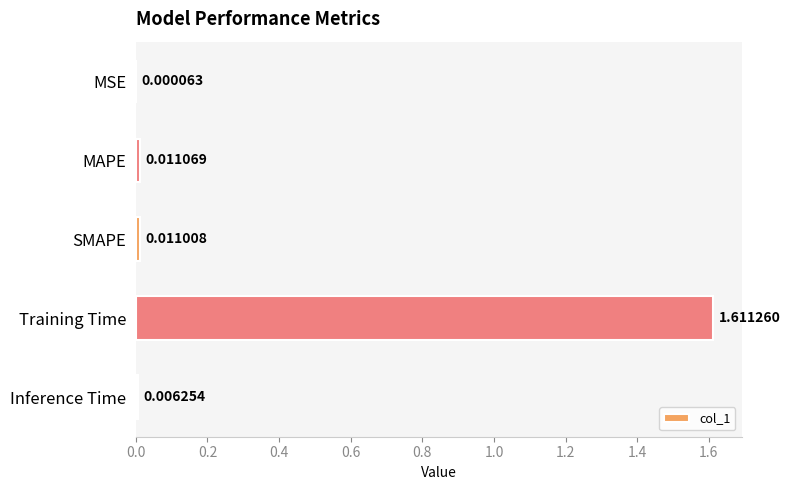

At which label is the value closest to 0?

MSE